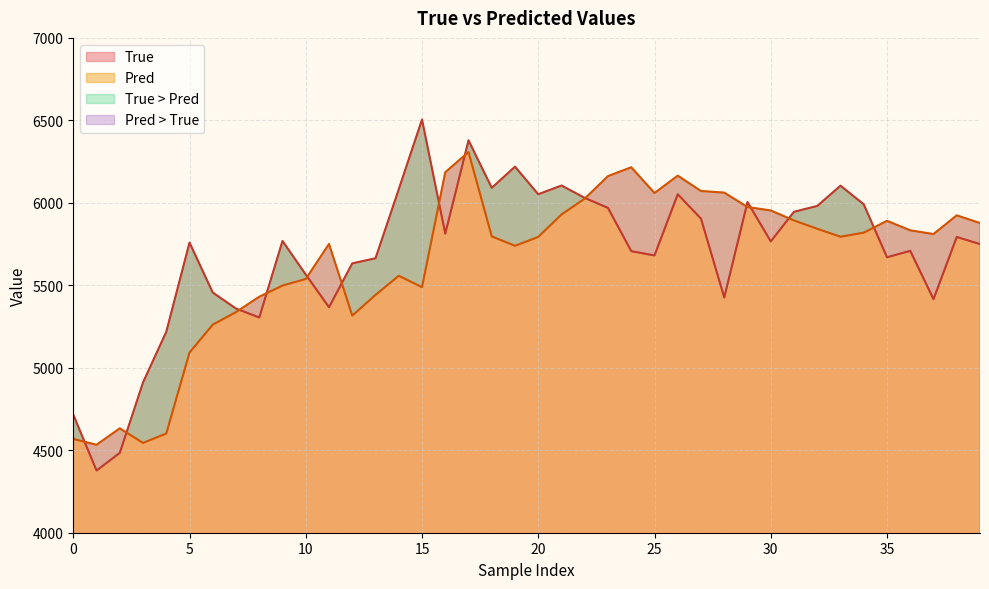

True or false: Pred has more than 1 interior local peaks.

True